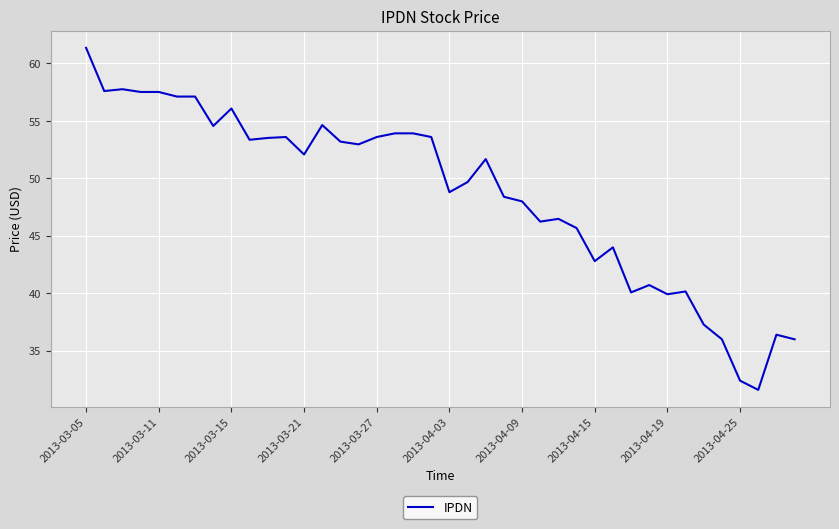

What is the smallest value displayed?

31.6